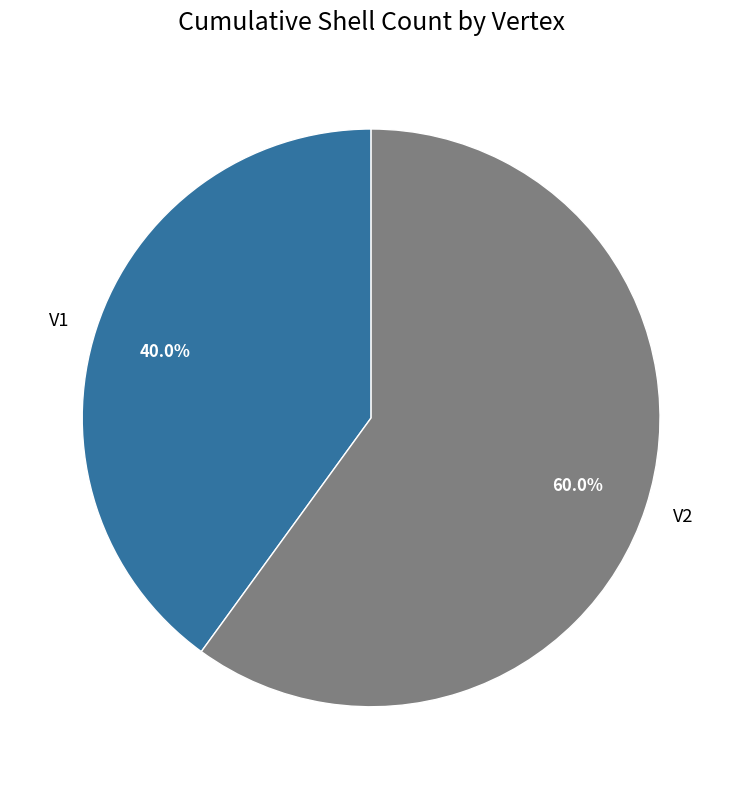

To the nearest percent, what percentage of the pie is V2?

60%